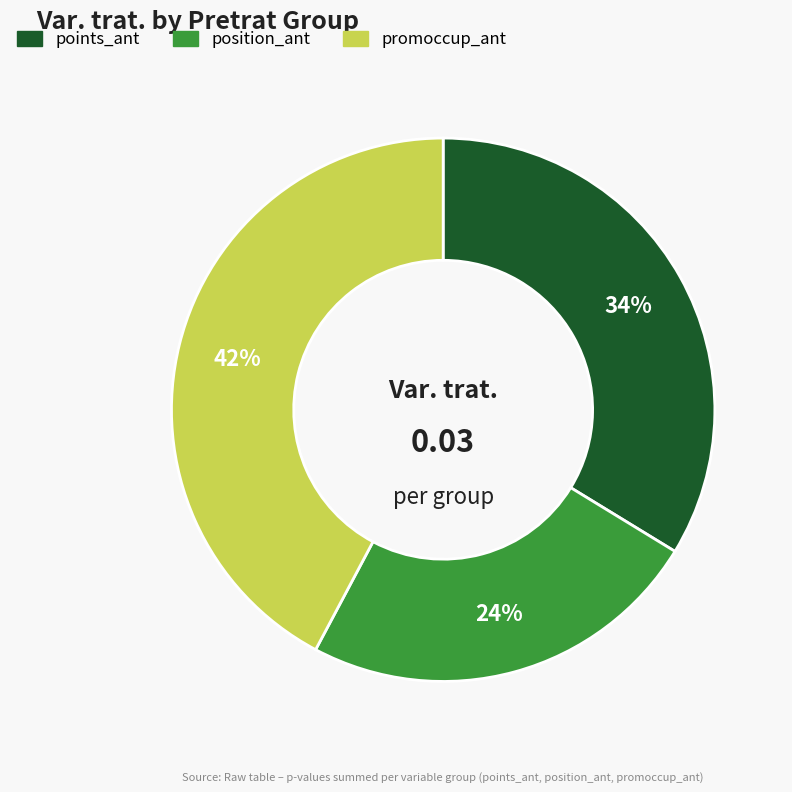

Does points_ant represent more than half of the total?

No